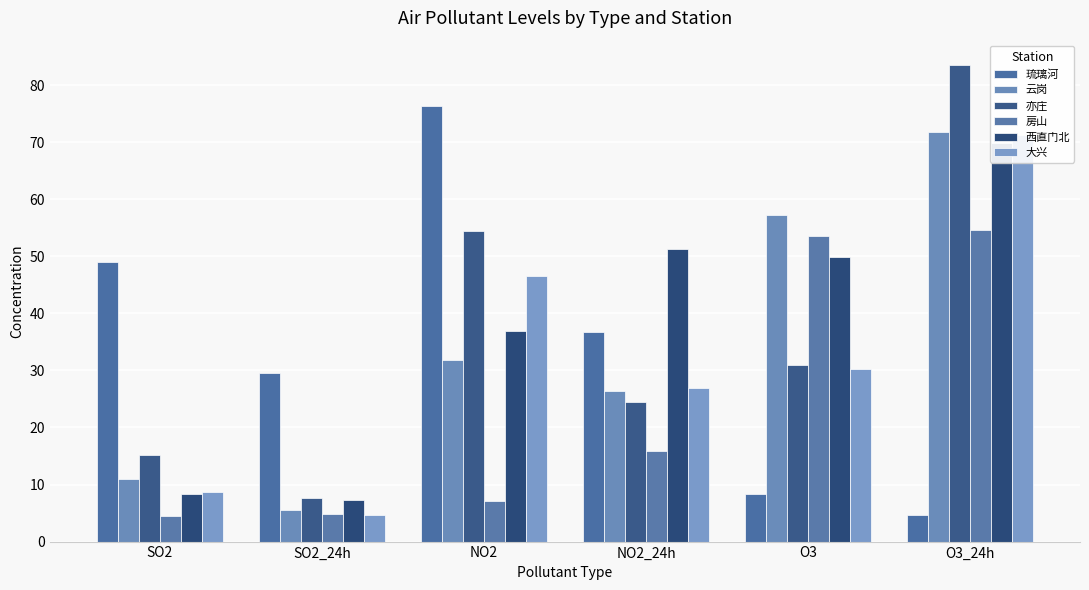

What is the spread (max minus min) of values at O3?

48.9